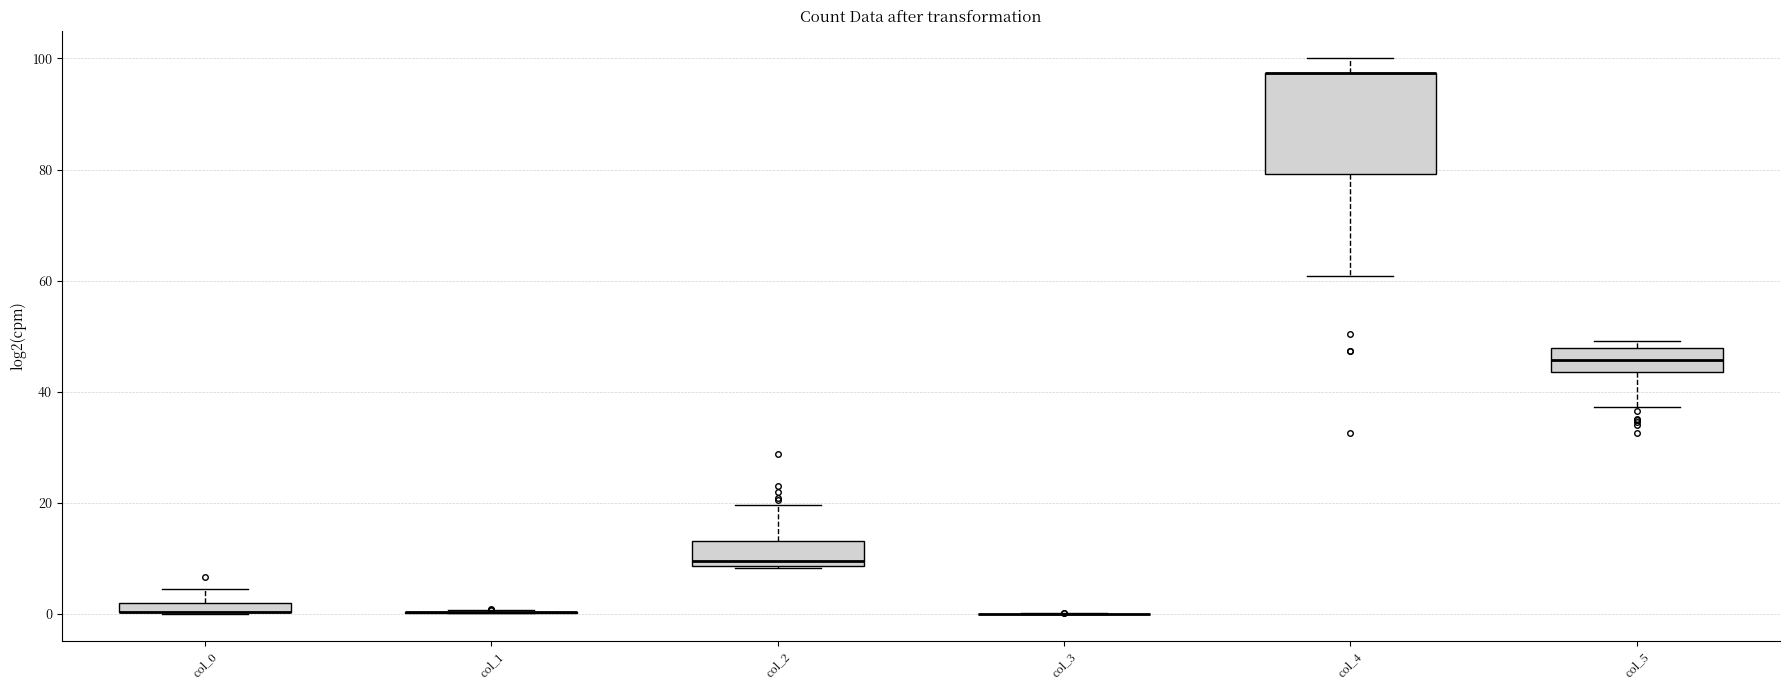

Comparing the boxes themselves (not the whiskers), which one is the tallest?

col_4